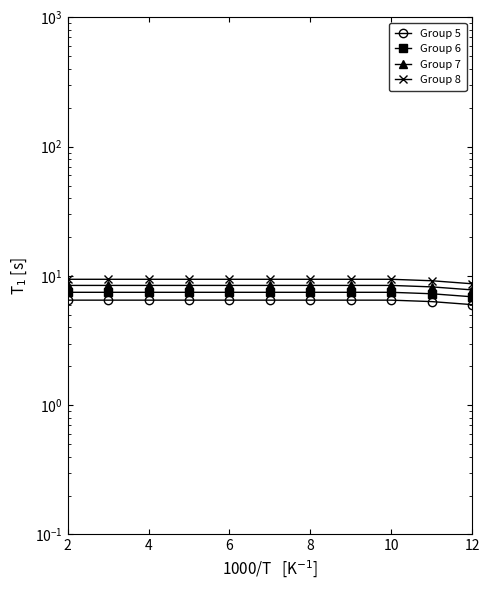

The Group 7 series shows 8.5 at 8. True or false?

True